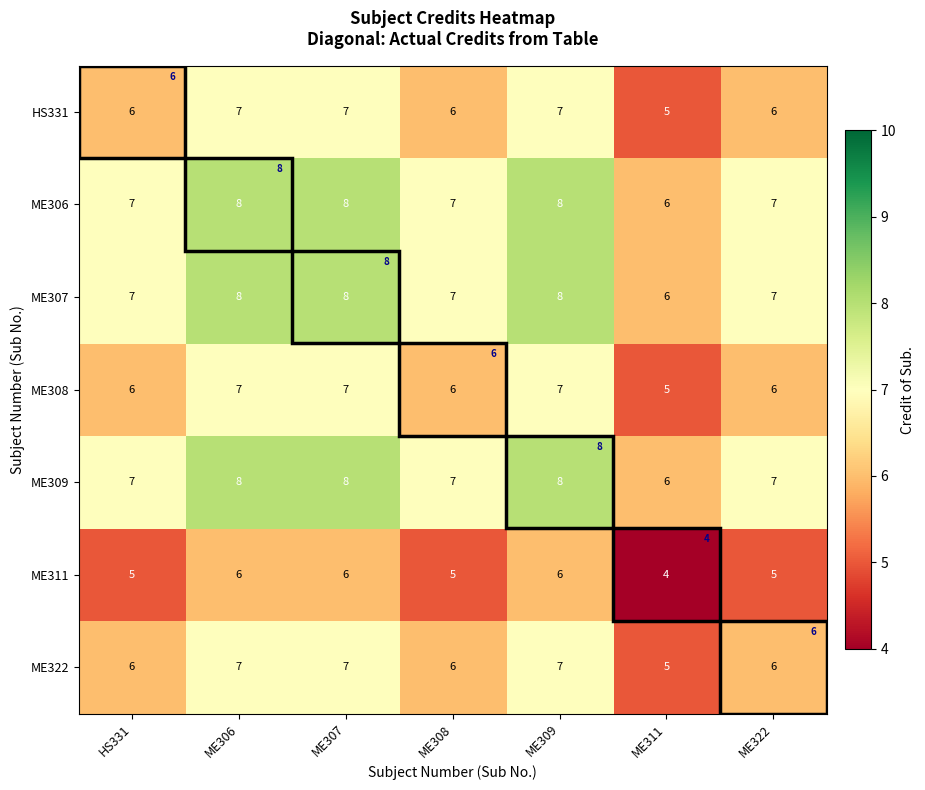

The value of ME308 at ME306 is 7. True or false?

True